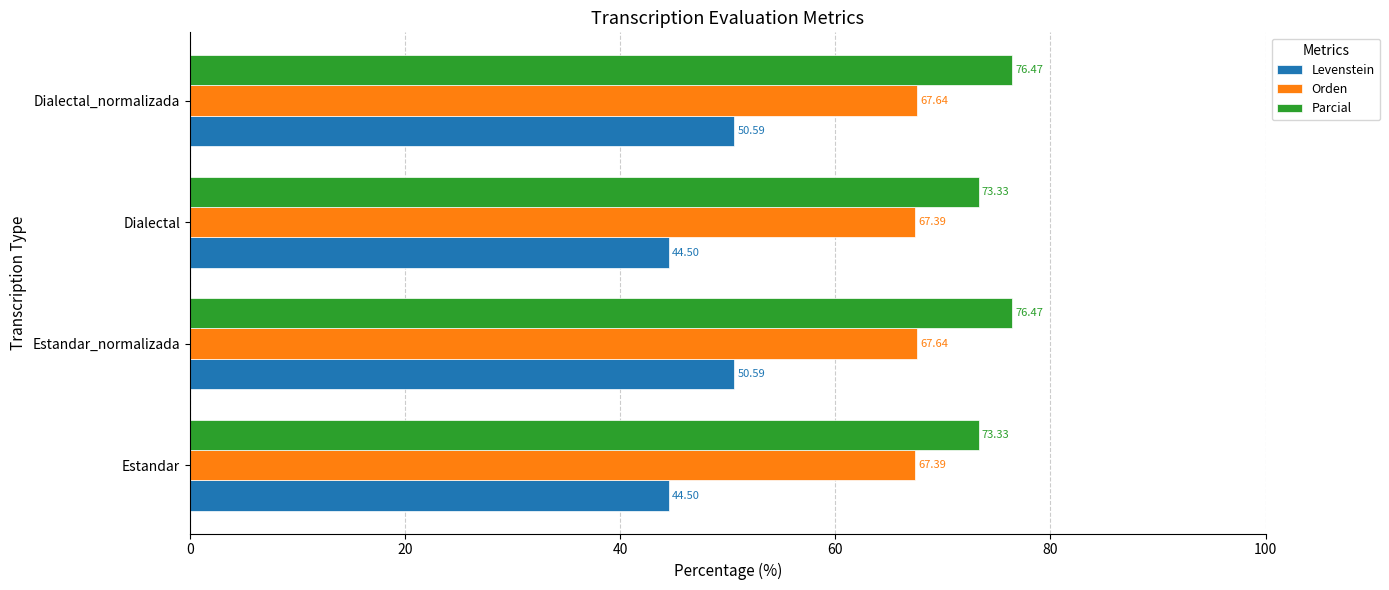

What is the total value across all series at Dialectal_normalizada?

194.7